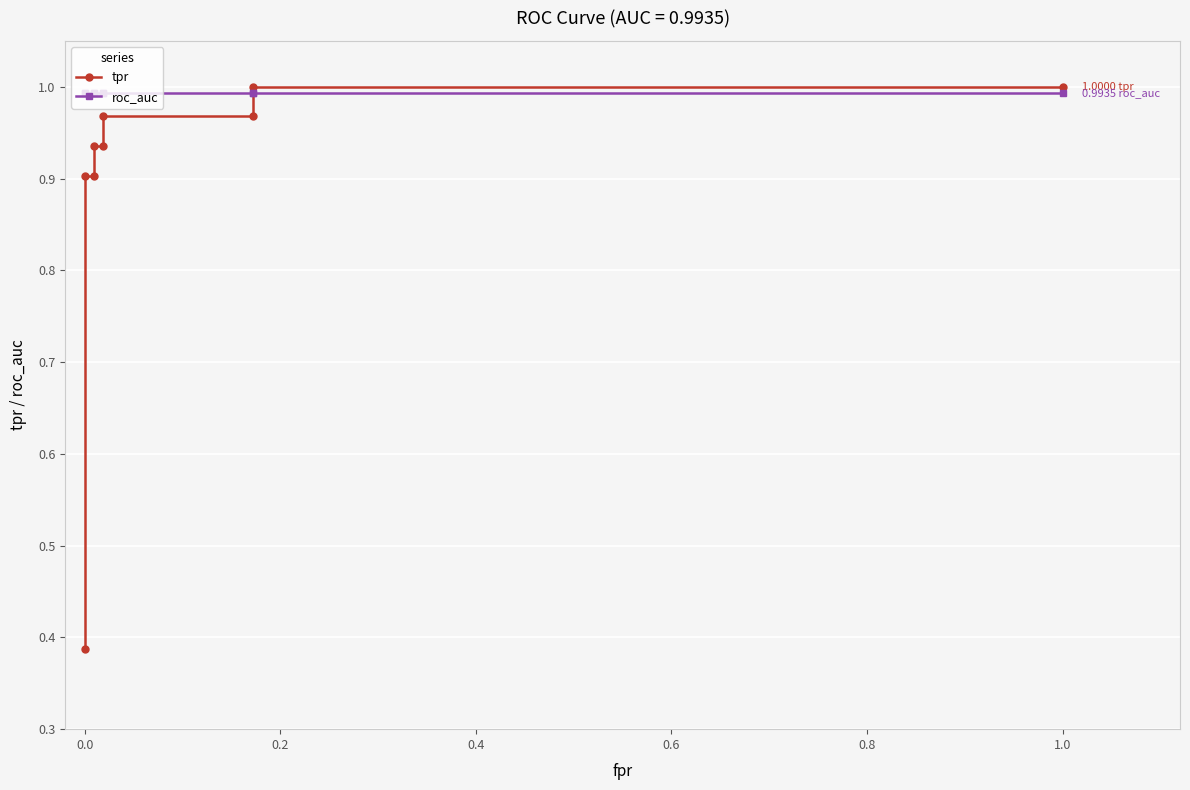

List the series in order of their peak value, highest first.

tpr, roc_auc